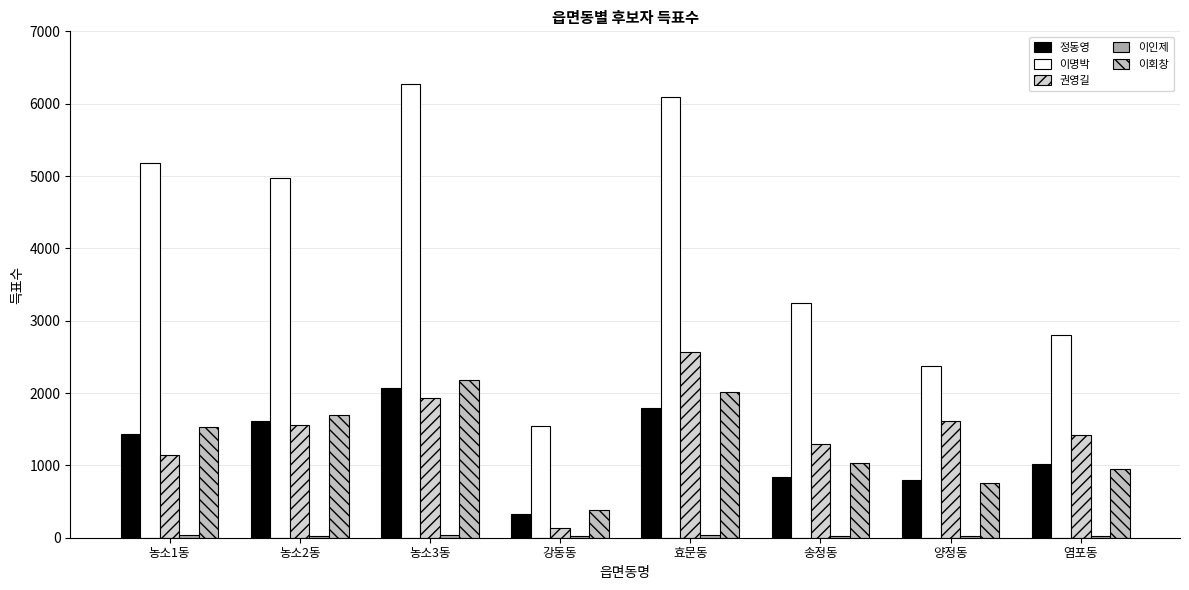

What is the difference between the 권영길 values at 강동동 and 송정동?

1155